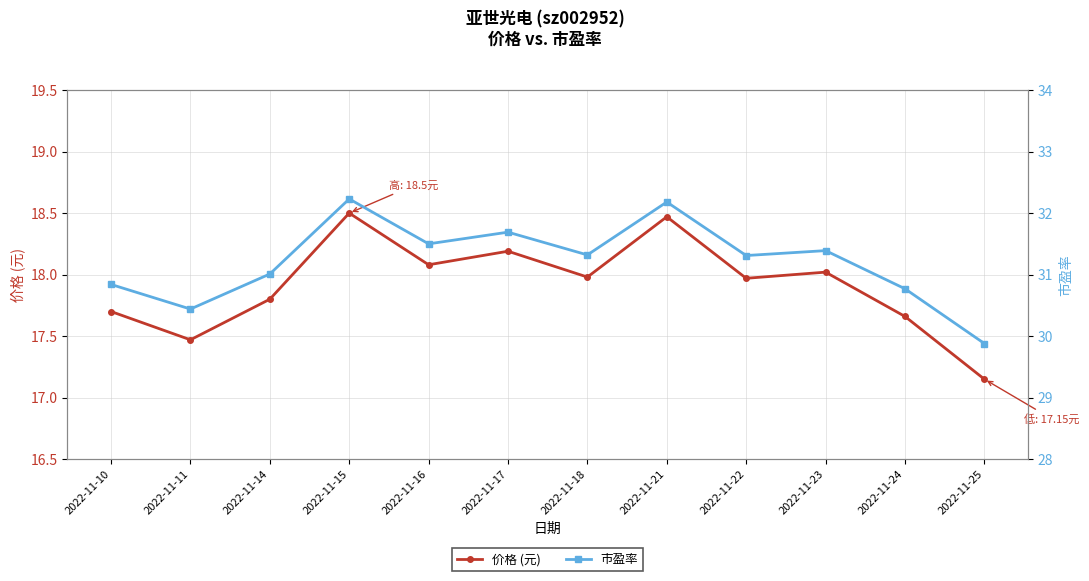

True or false: 价格 (元) has more than 0 interior local peaks.

True